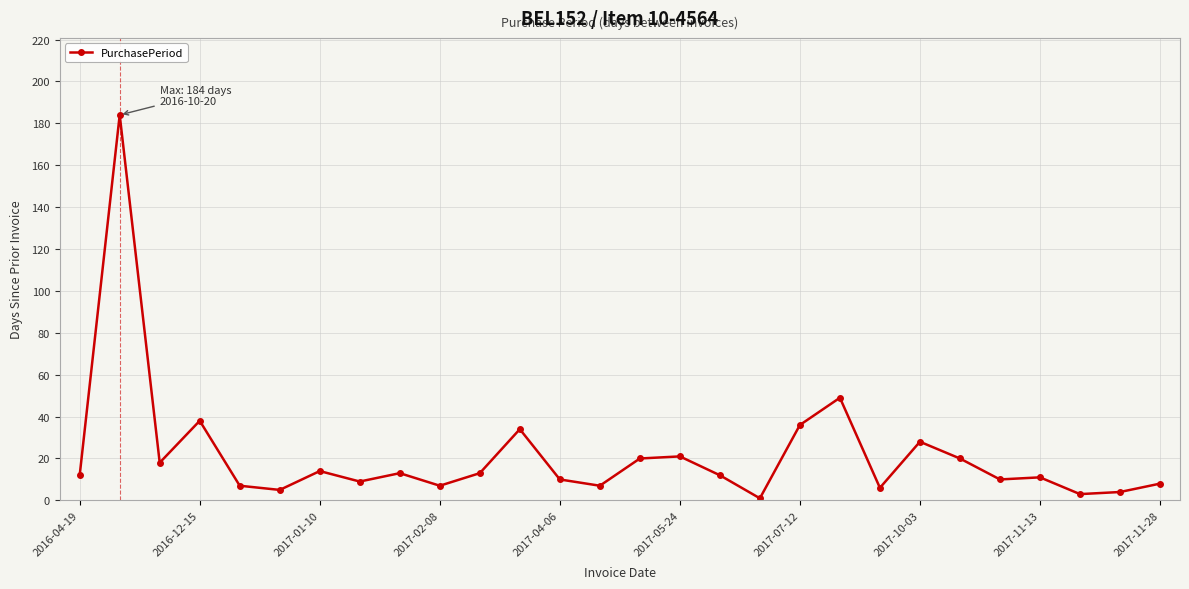

Reading left to right, transcribe all the data shown in this chart.

12	184	18	38	7	5	14	9	13	7	13	34	10	7	20	21	12	1	36	49	6	28	20	10	11	3	4	8